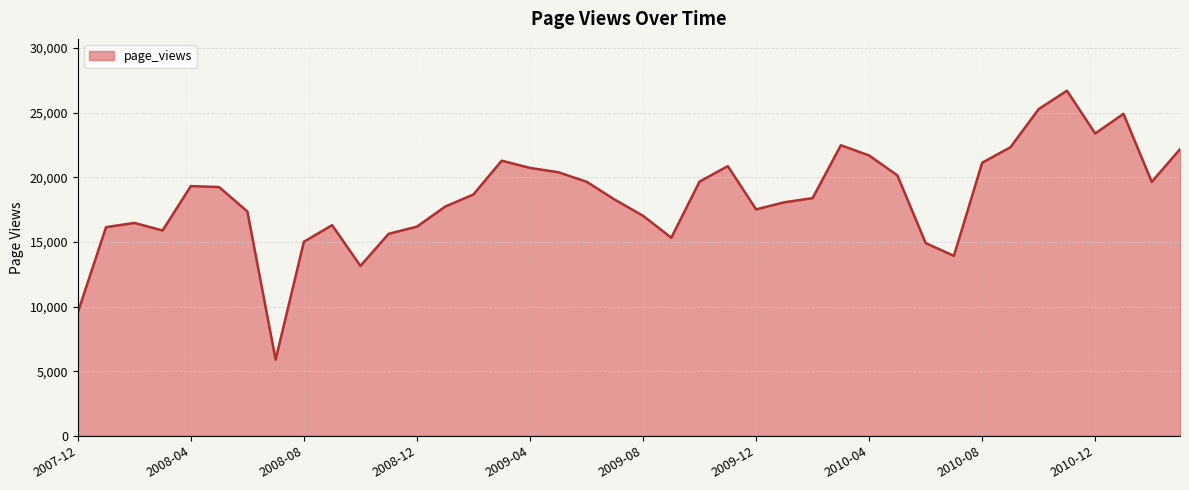

True or false: there are more than 2 points higher than both neighbors.

True